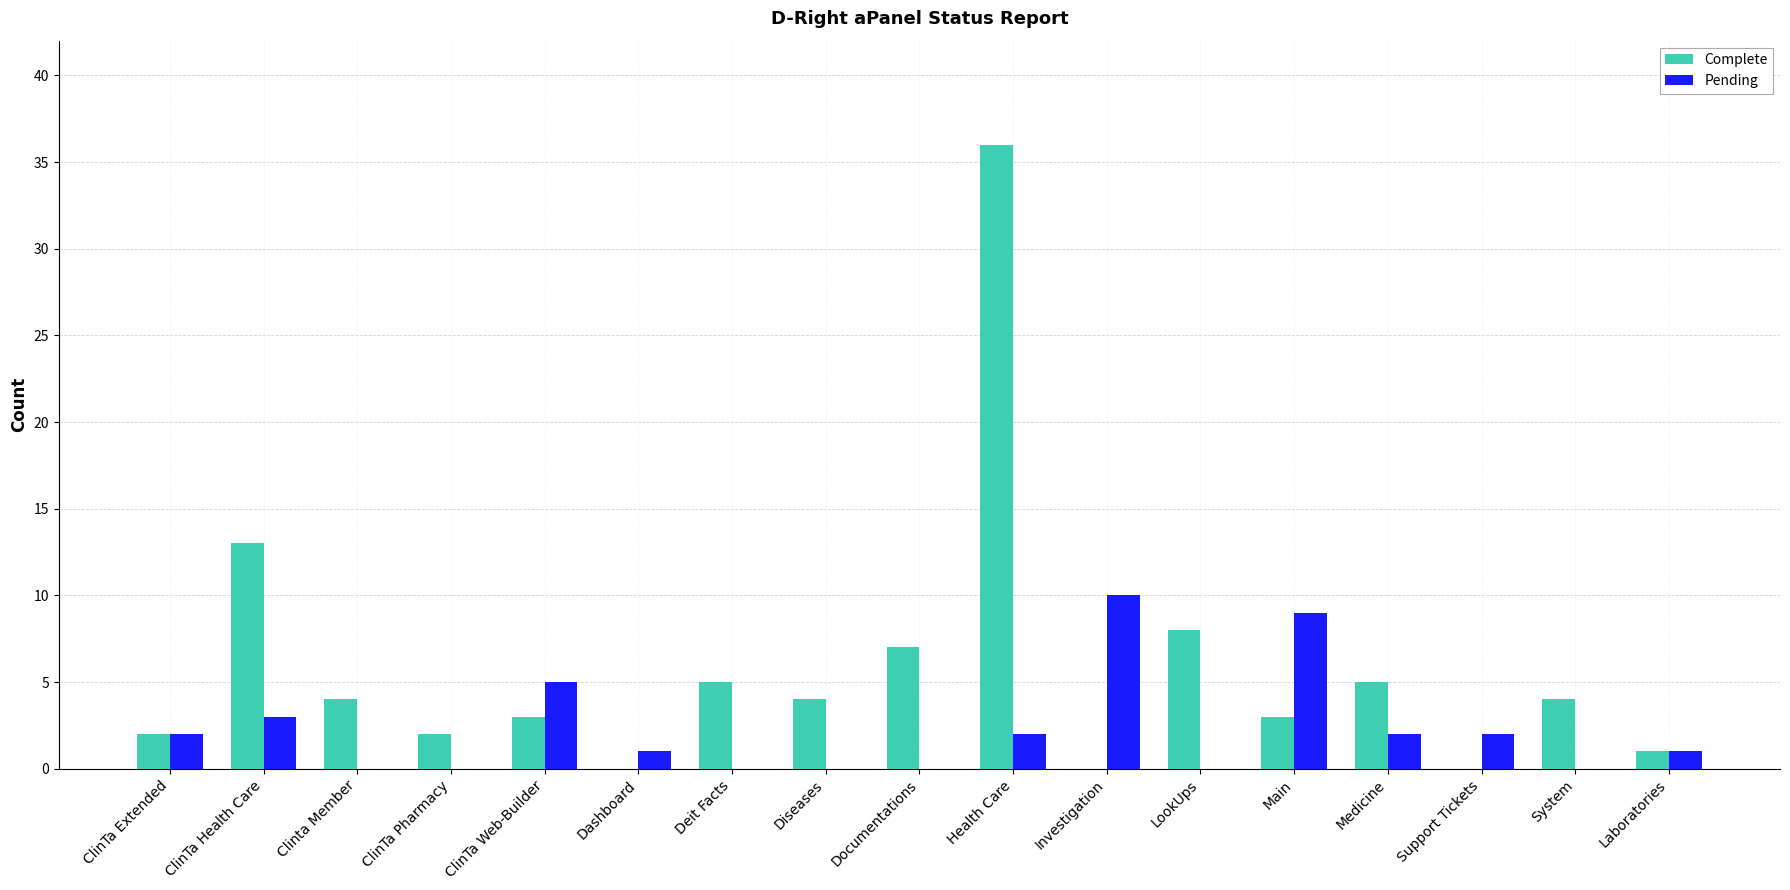

The value of Pending at Clinta Member is -5. True or false?

False